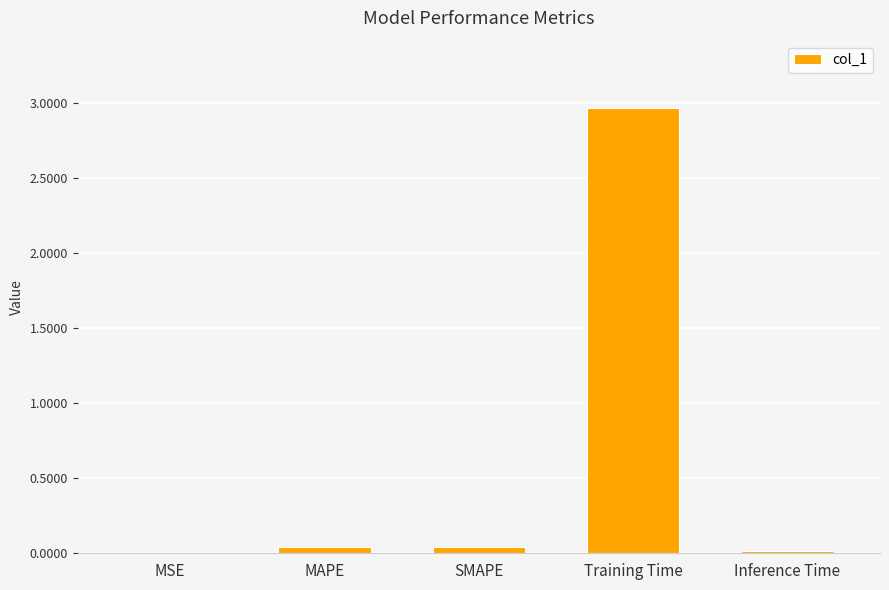

Does the chart contain stacked bars?

No